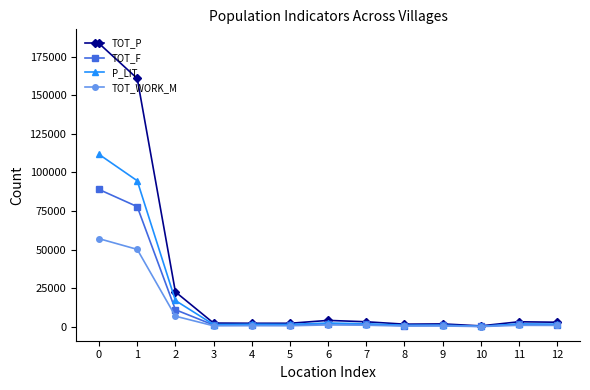

Which series has the largest total across all categories?

TOT_P